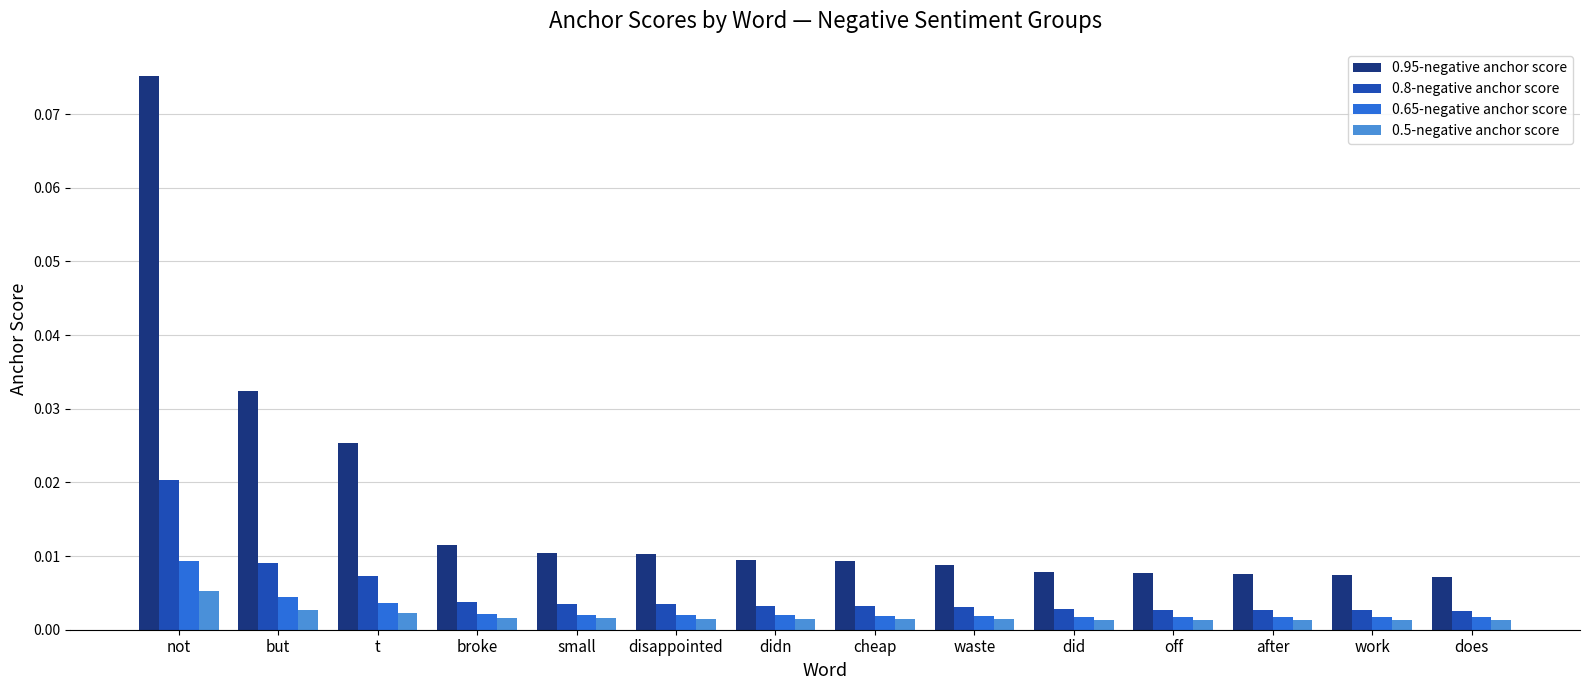

Count the 0.65-negative anchor score values in the range 0 to 1.

14